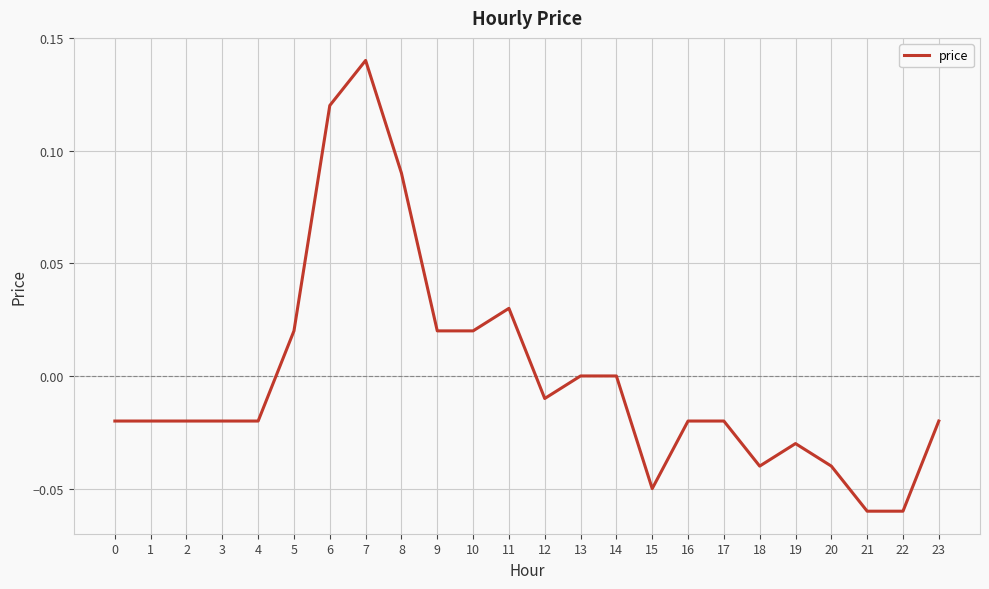

Which category has the highest value across all series?

7